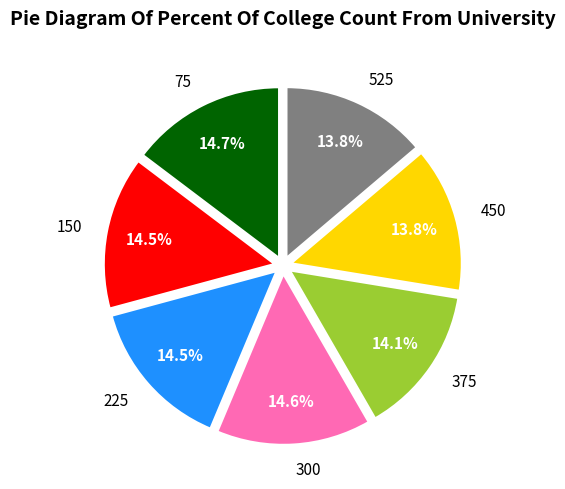

Is the sum of 525 and 375 greater than half?

No